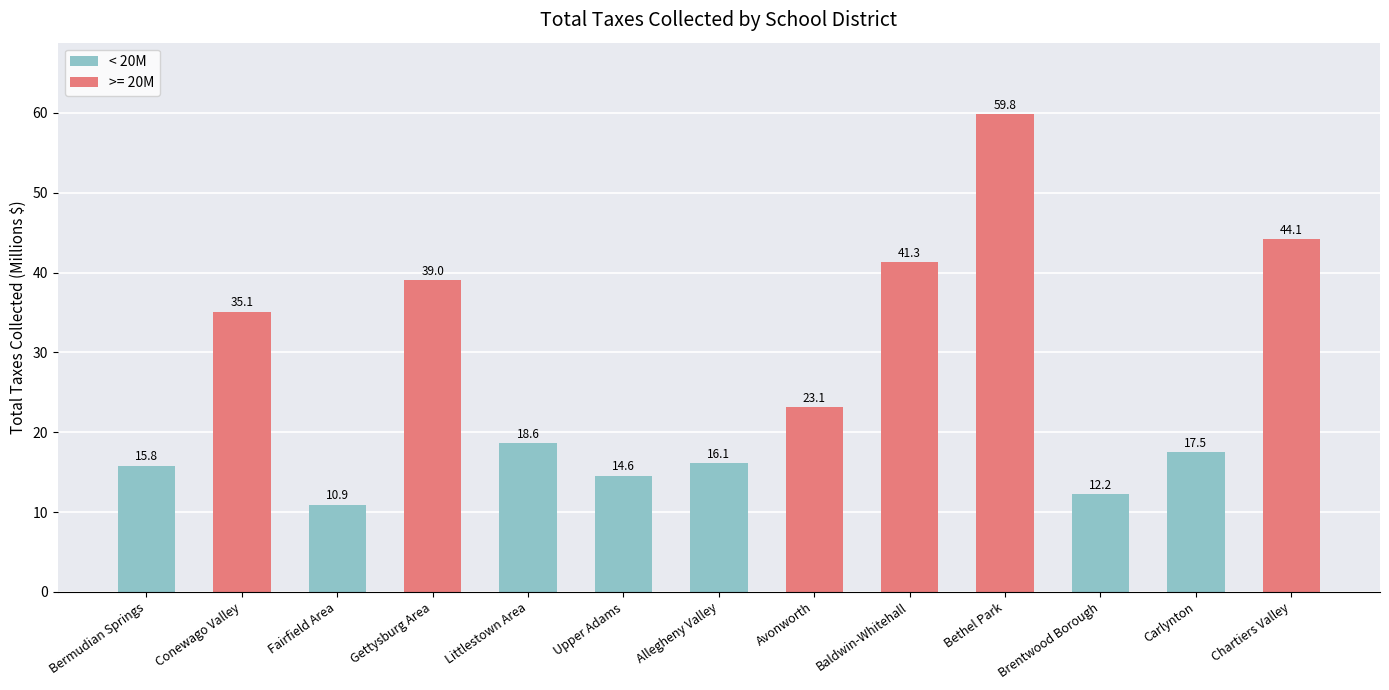

What is the sum of the values at Bethel Park and Baldwin-Whitehall?

101.2